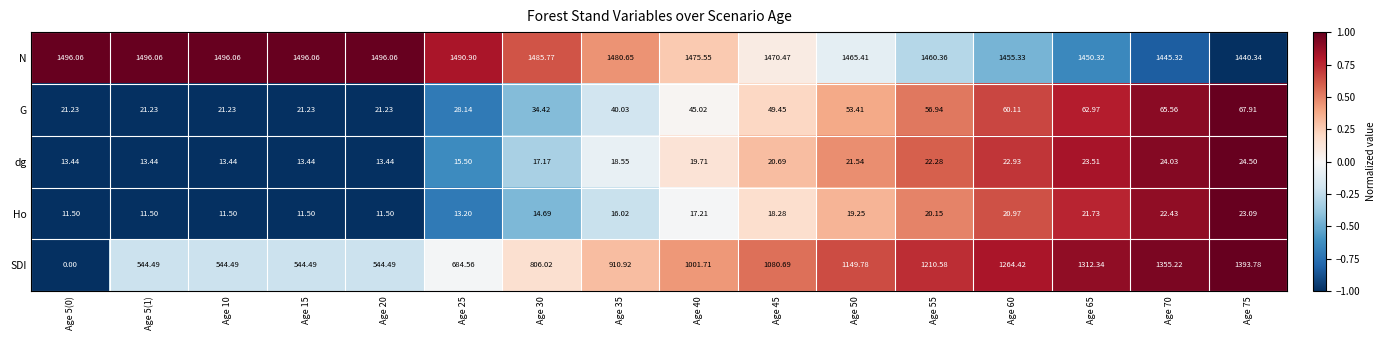

List the series in order of their peak value, lowest first.

Ho, dg, G, SDI, N